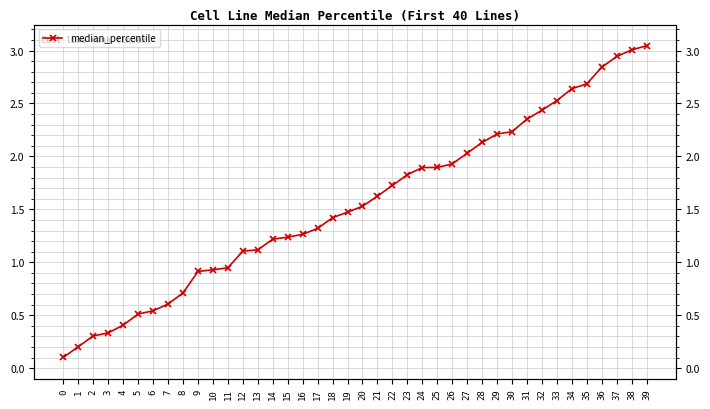

What is the value of the 24th point from the left?

1.8